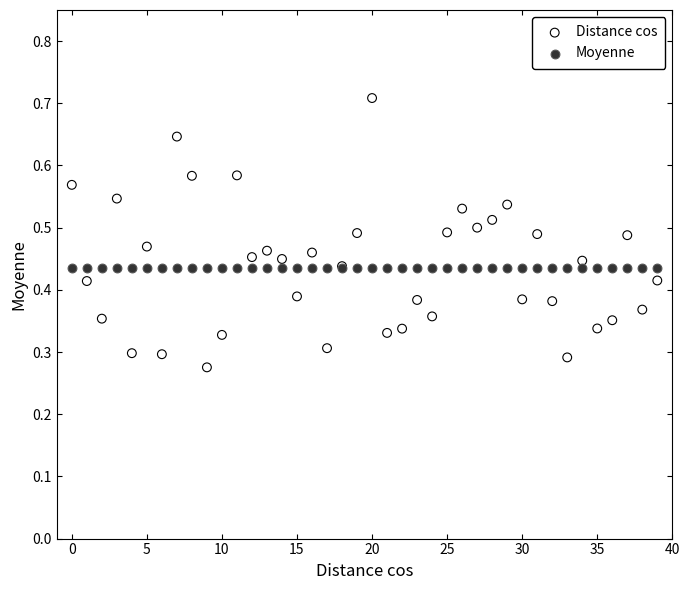

What are all the series names shown in the legend?

Distance cos, Moyenne